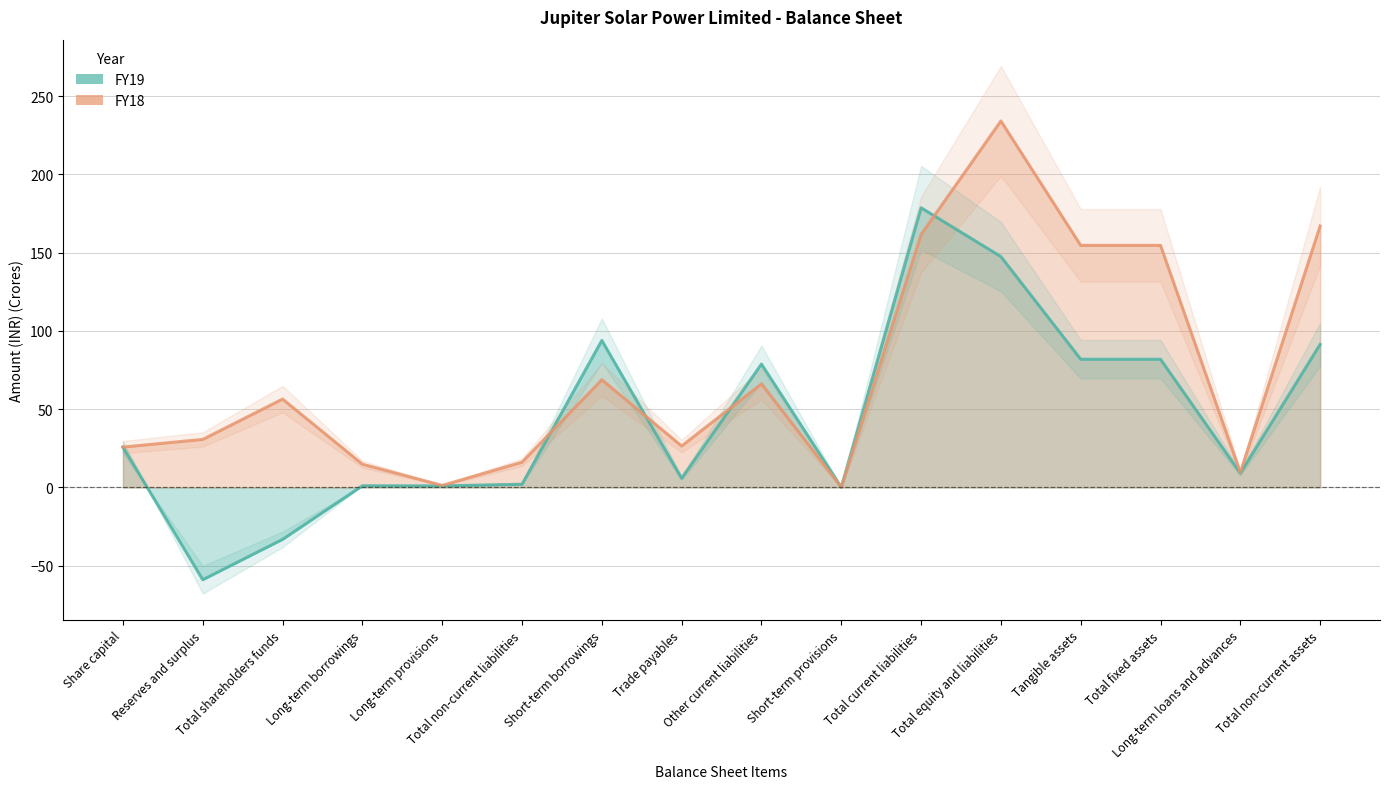

How many interior local valleys does the FY18 series have?

4